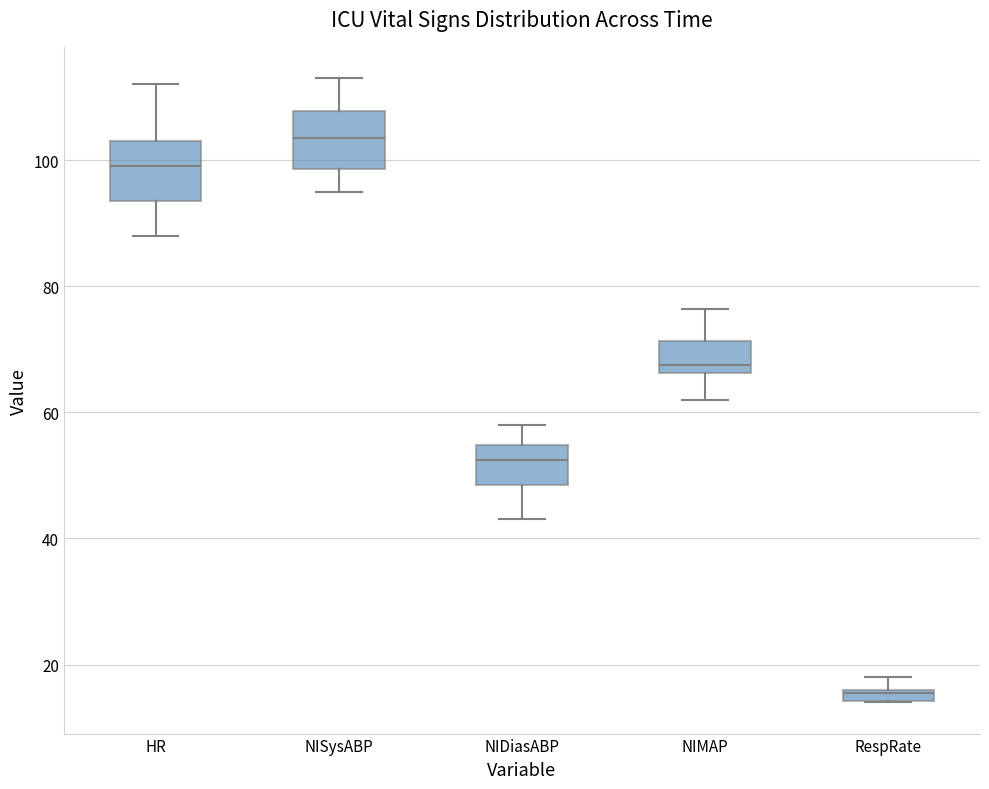

Which box has the highest median line?

NISysABP